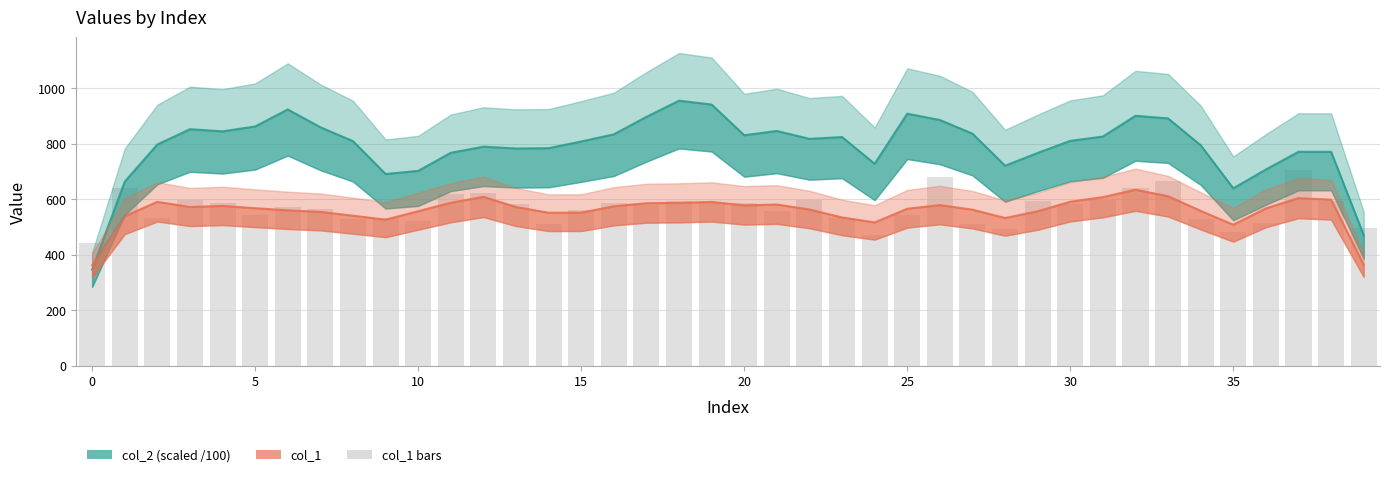

What is the label of the 34th bar from the left?

33